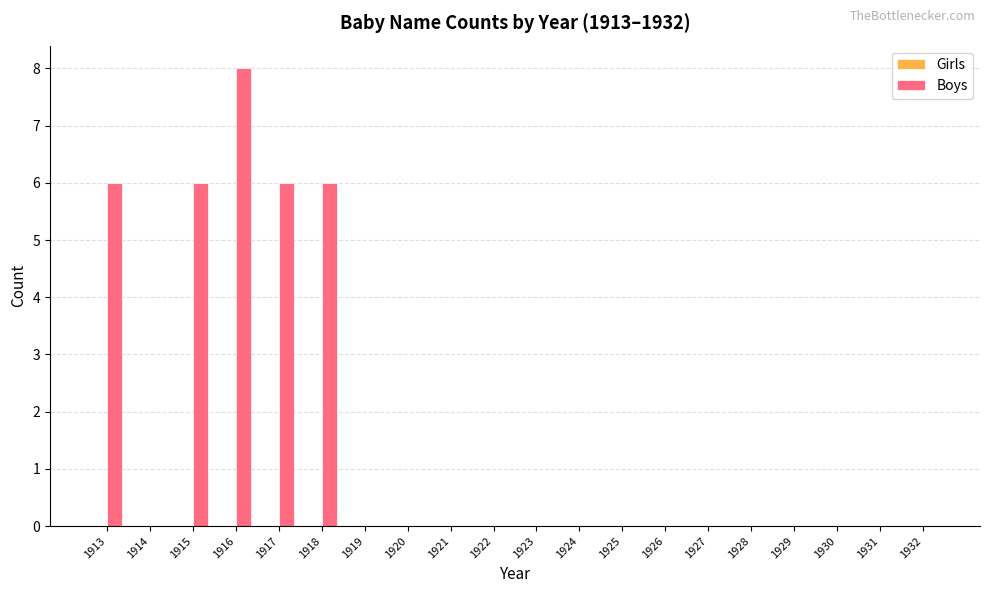

The chart shows a value of 6 at 1917. True or false?

True